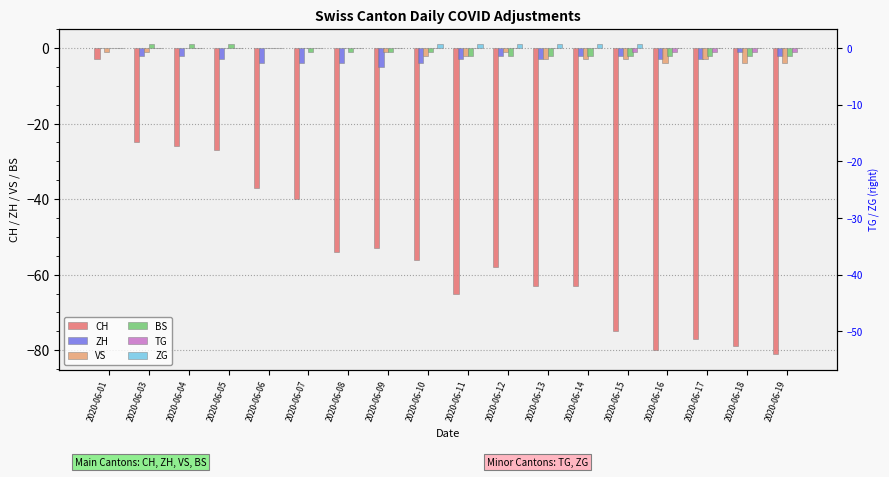

At how many categories does at least one series exceed -45?

18